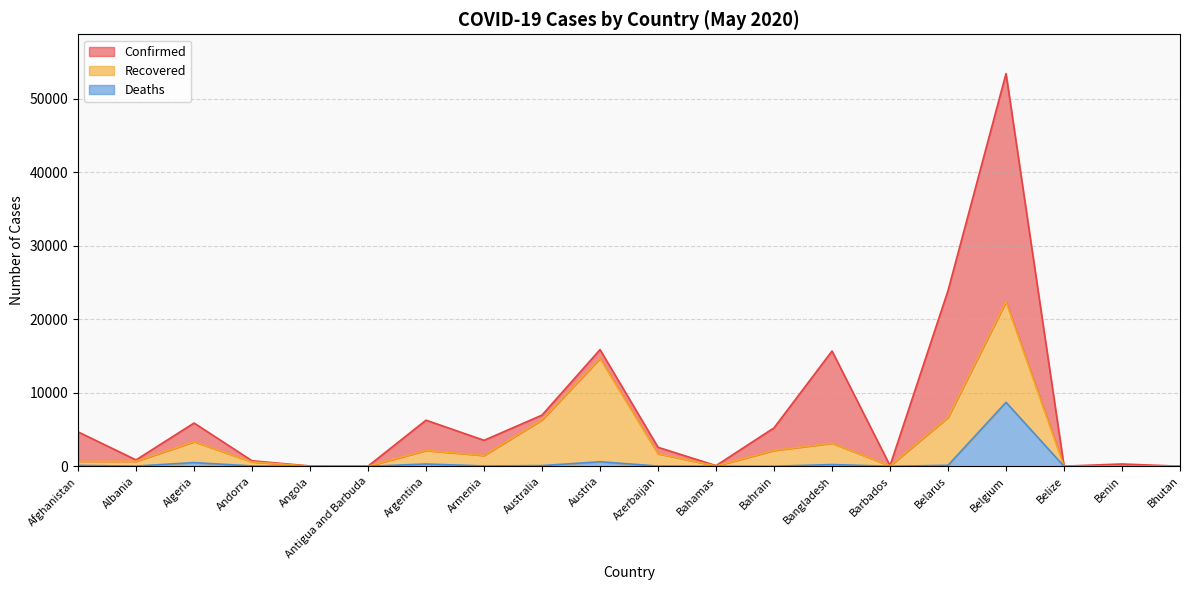

Which series has the widest spread of values?

Confirmed